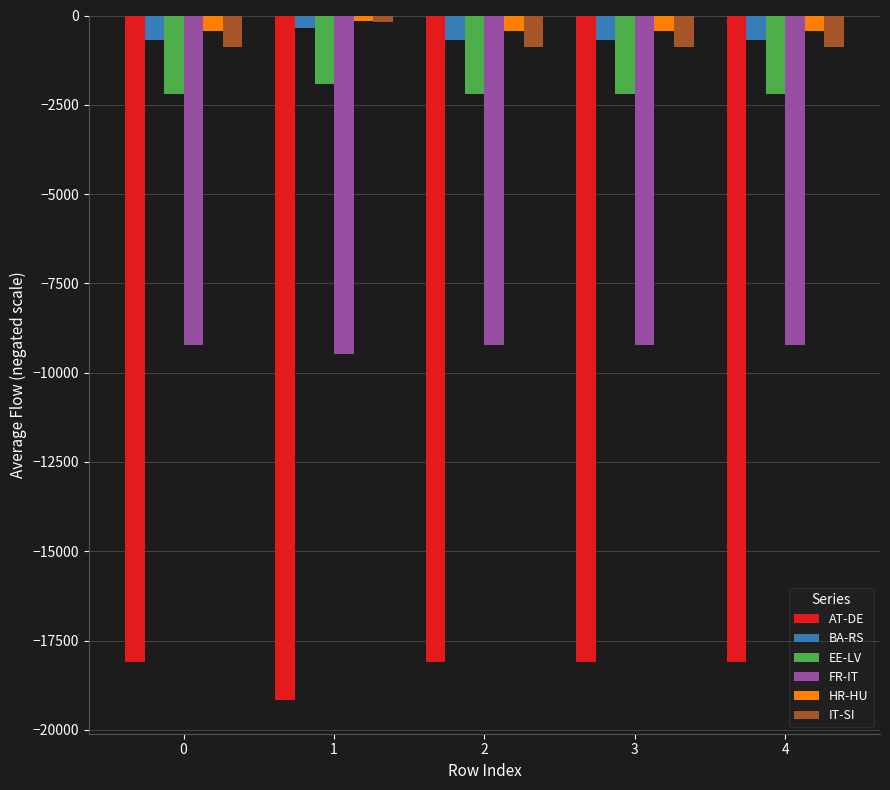

What is the average value of the EE-LV series?

-2152.5